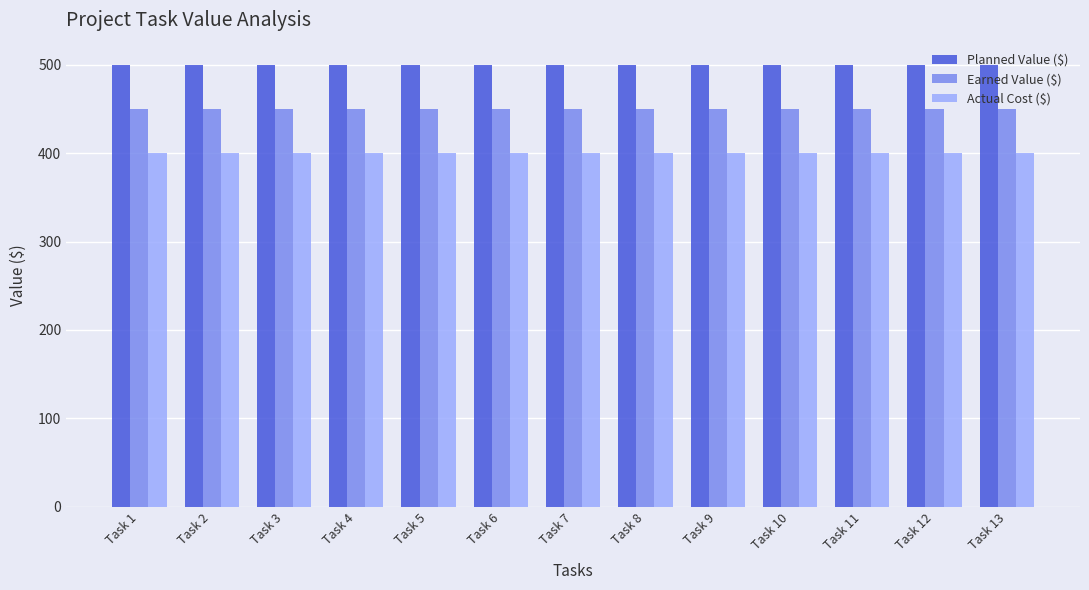

What is the sum of the Earned Value ($) values at Task 5 and Task 8?

900